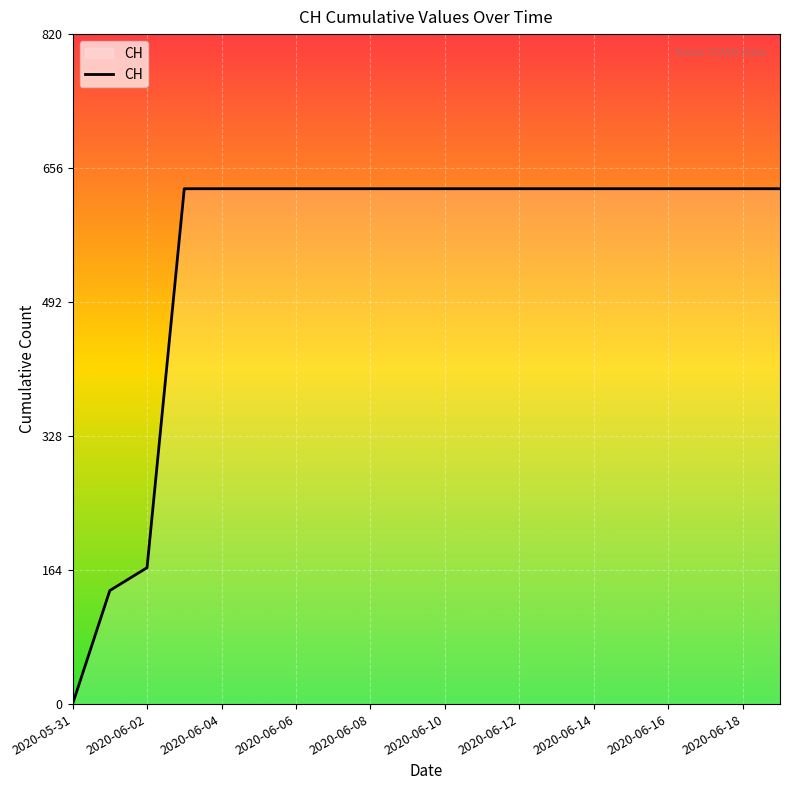

What is the difference between the maximum and minimum values?

631